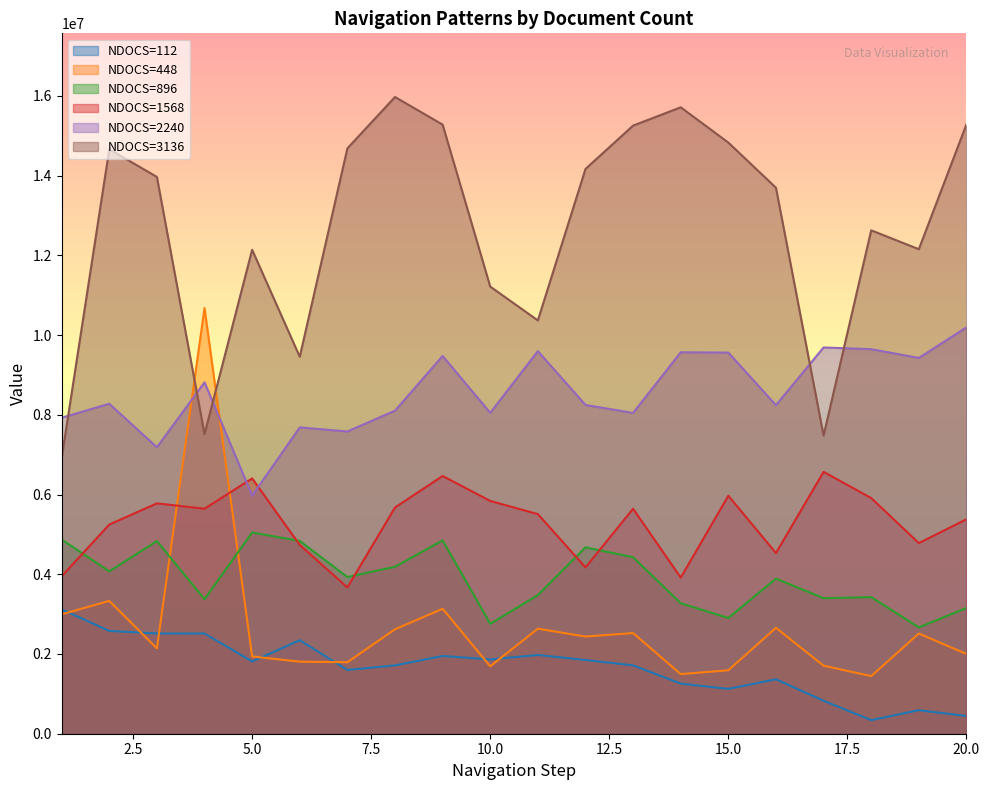

Reading left to right, what are all the values shown in this chart?

NDOCS=112: 3119577	2578084	2515353	2513852	1811773	2345760	1598359	1714220	1950449	1863704	1975064	1849595	1714521	1257377	1124406	1365434	826044	341584	589516	444539
NDOCS=448: 2994412	3331190	2139551	10677642	1937542	1807272	1793165	2619209	3133987	1690210	2634515	2437312	2524959	1495104	1591453	2656129	1706116	1445276	2512950	2000274
NDOCS=896: 4870419	4072590	4832599	3374414	5047214	4835603	3929114	4187850	4849707	2756681	3476170	4674114	4426779	3271759	2902563	3889793	3399929	3426343	2666034	3154098
NDOCS=1568: 3948321	5246822	5778109	5644235	6403345	4734746	3669772	5674253	6464274	5838439	5508560	4172244	5643035	3916207	5968711	4531837	6568131	5911076	4781271	5378893
NDOCS=2240: 7926061	8275449	7185263	8813642	5972311	7682632	7580877	8102556	9474294	8048831	9595559	8246036	8046428	9567942	9558640	8241532	9687710	9644785	9425668	10192282
NDOCS=3136: 6913316	14659582	13965309	7514543	12137325	9454782	14682095	15969787	15277615	11214332	10366374	14165215	15252701	15711350	14826473	13693966	7476420	12626287	12152033	15284218